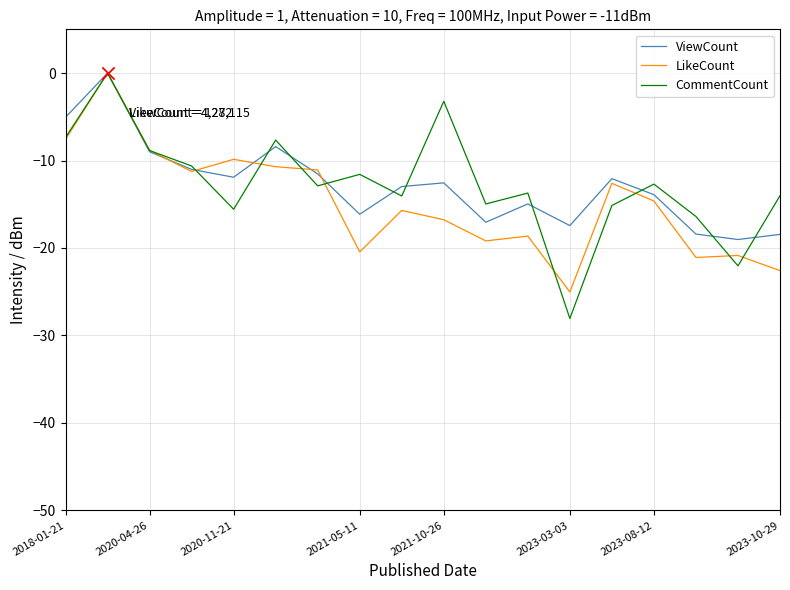

How many lines are shown in the chart?

3